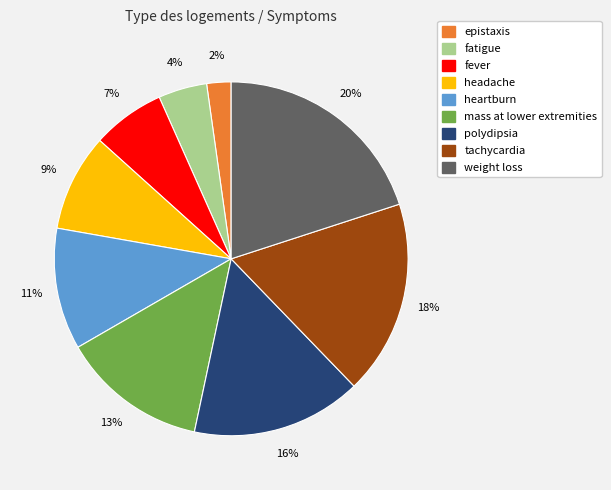

To the nearest percent, what is the difference between the largest and smallest slice percentages?

20%